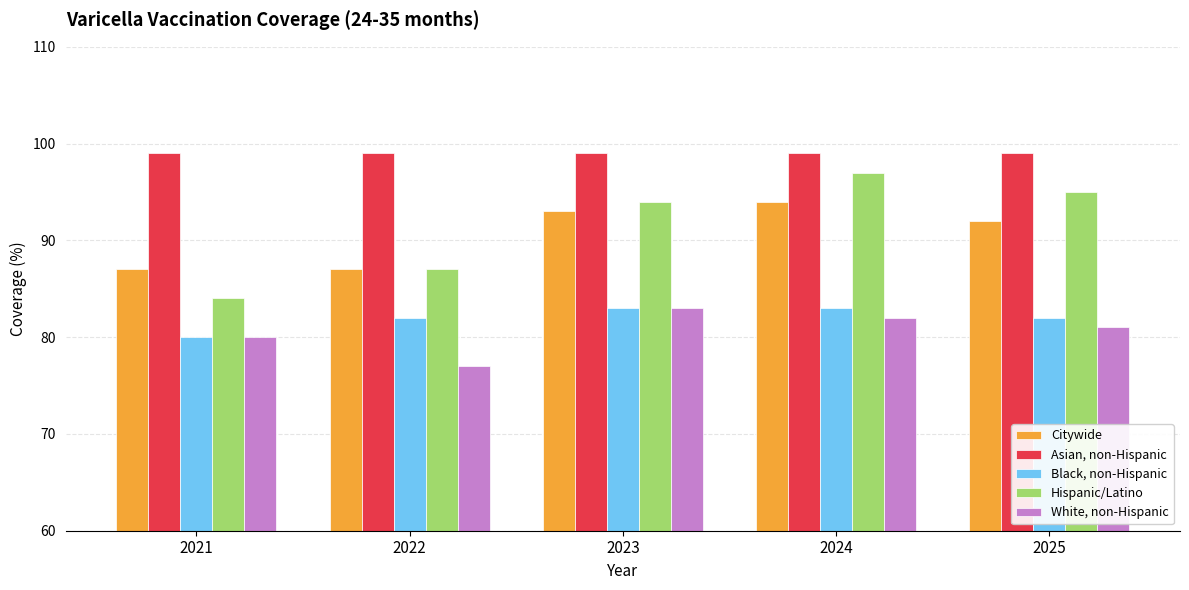

Are the bars grouped side by side (vs. stacked)?

Yes